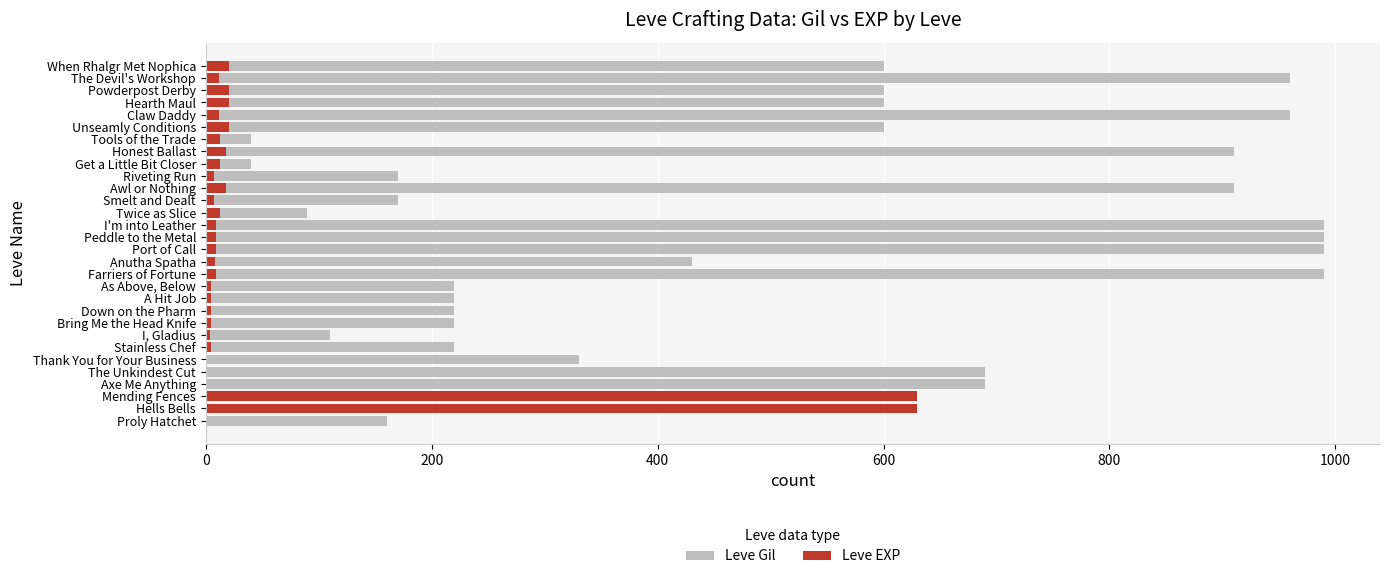

Does the chart contain stacked bars?

No